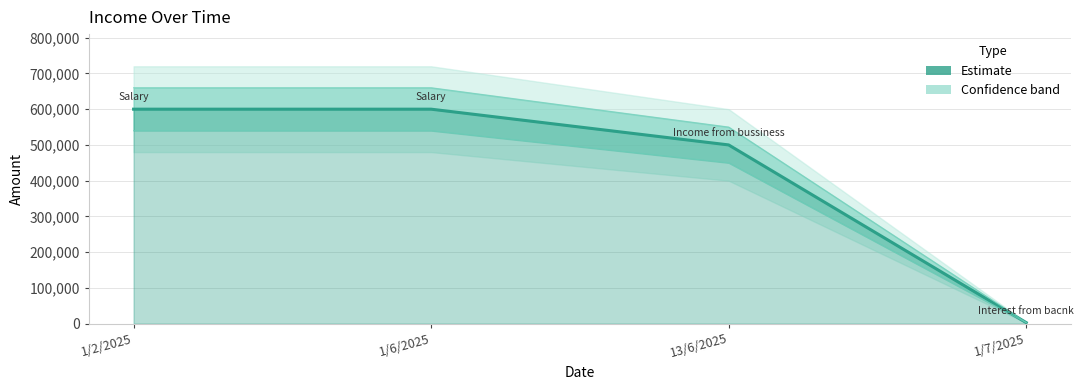

Reading left to right, what are all the values shown in this chart?

600000	600000	500000	3000